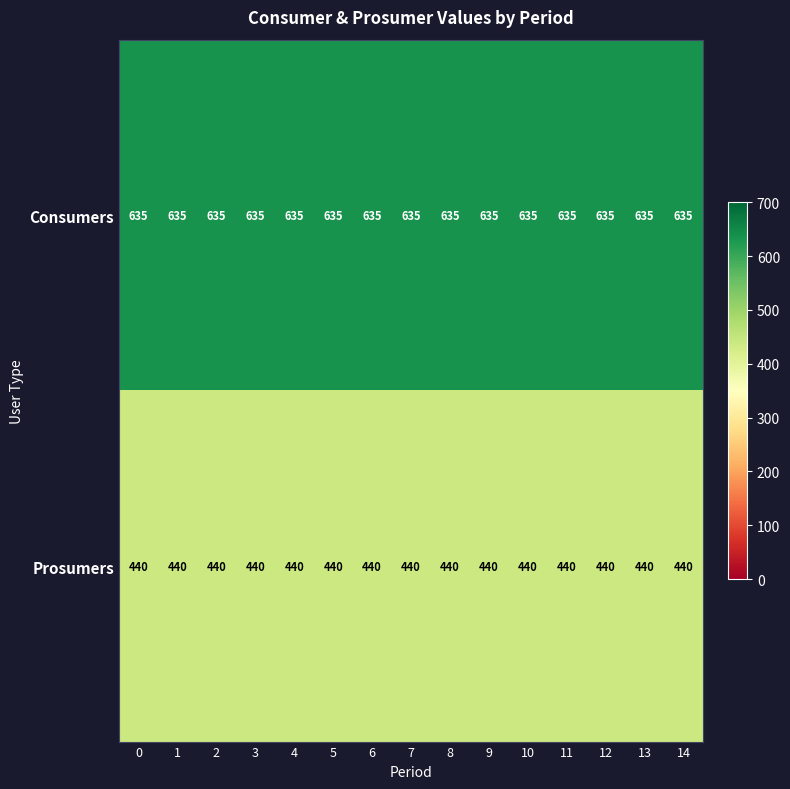

True or false: Consumers has a value of 173 at 8.

False